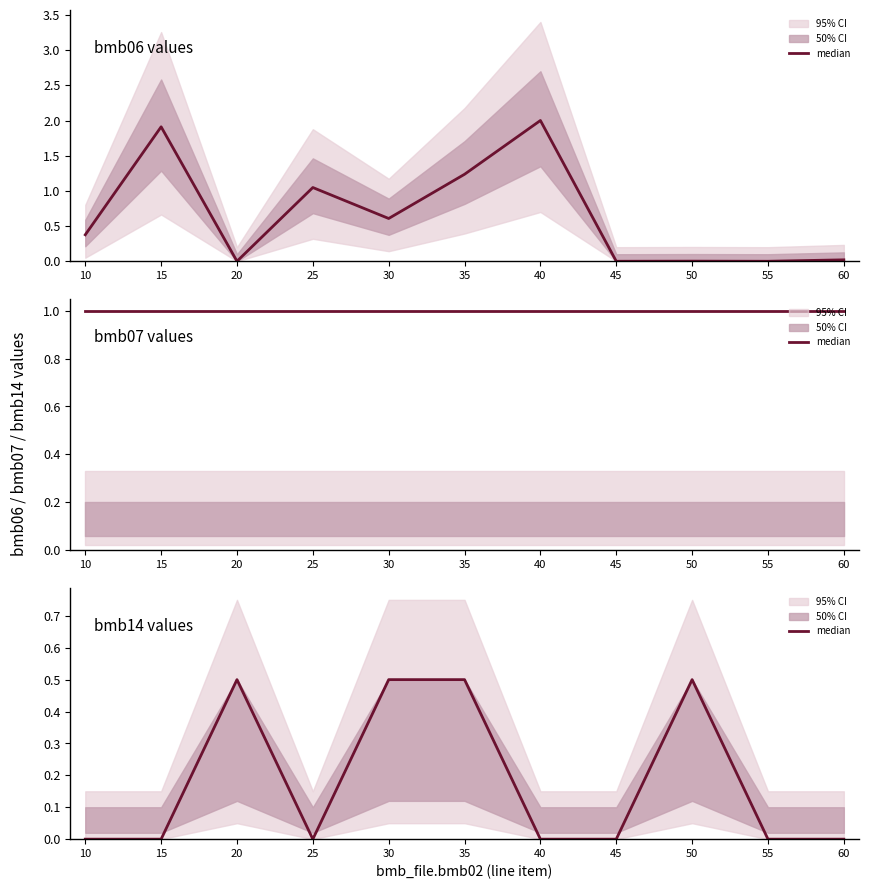

The value at 35 is 0.9. True or false?

False